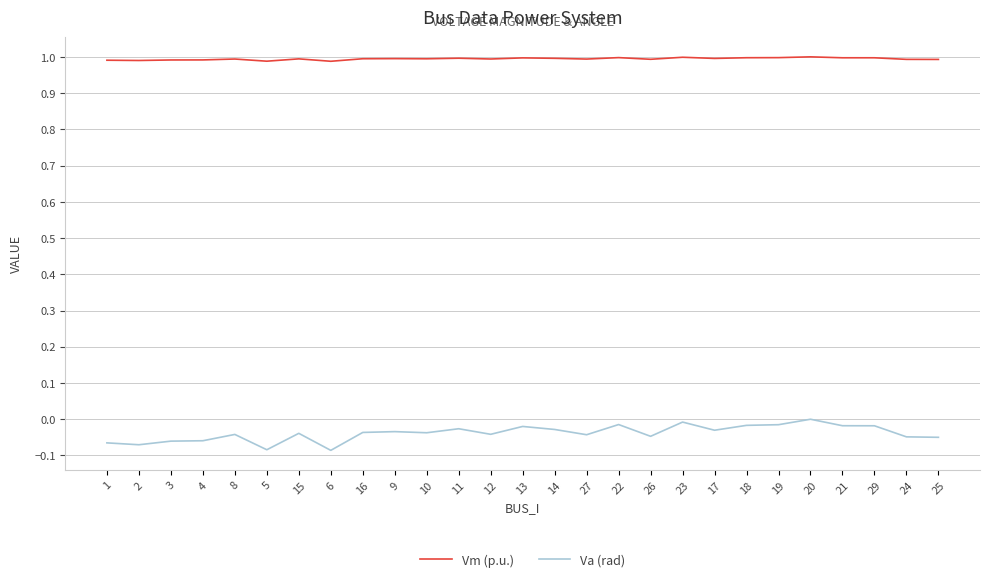

Which series has the largest total across all categories?

Vm (p.u.)